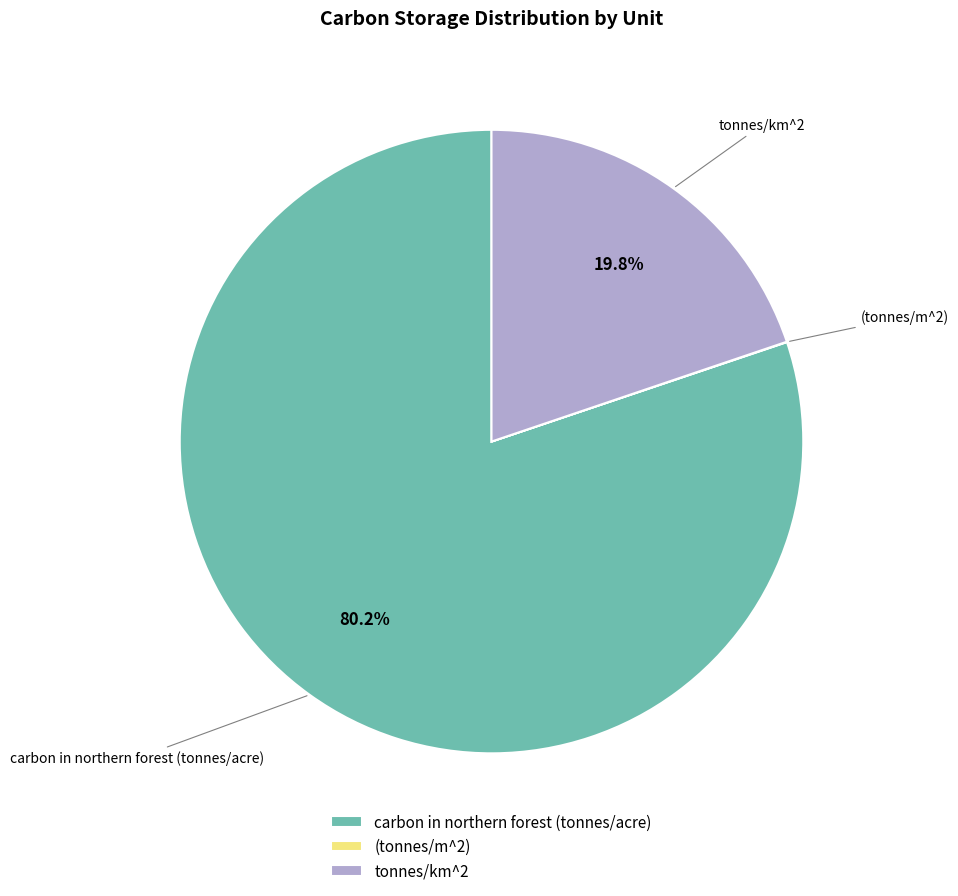

Which category accounts for the majority?

carbon in northern forest (tonnes/acre)